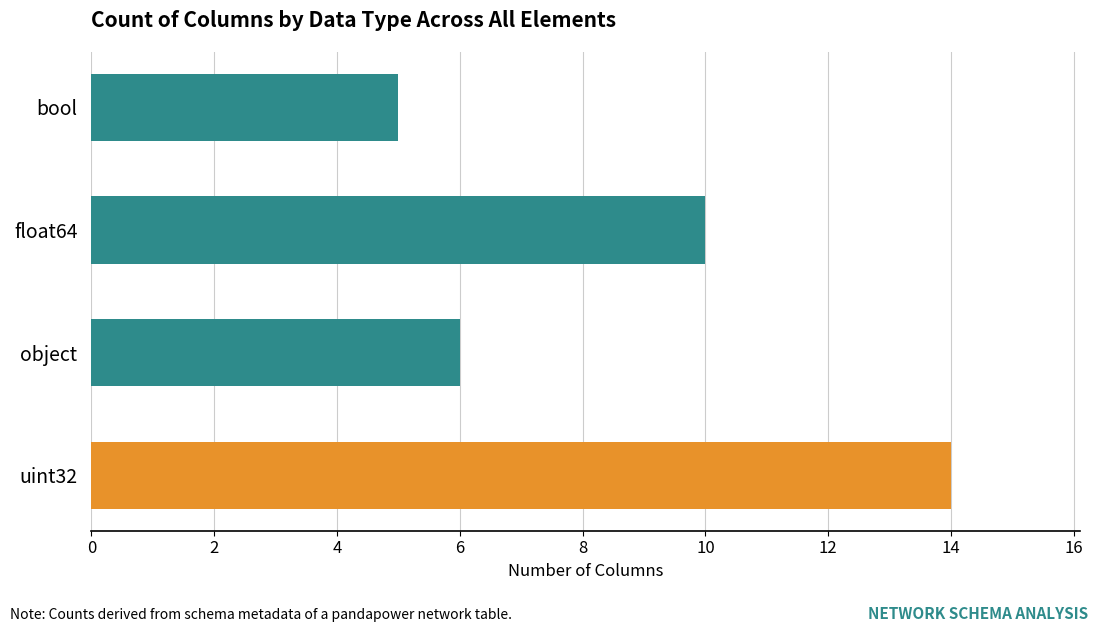

Which has a higher value, uint32 or object?

uint32